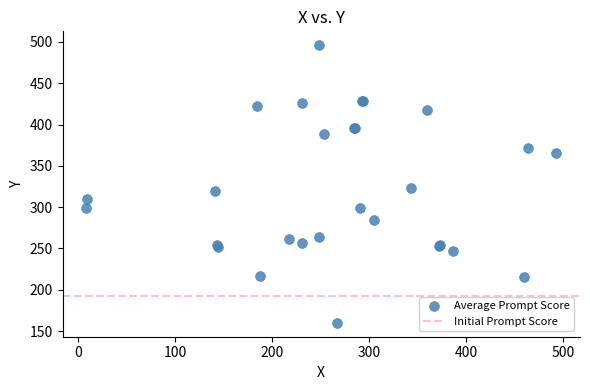

What Y value in the scatter plot is closest to 328?

323